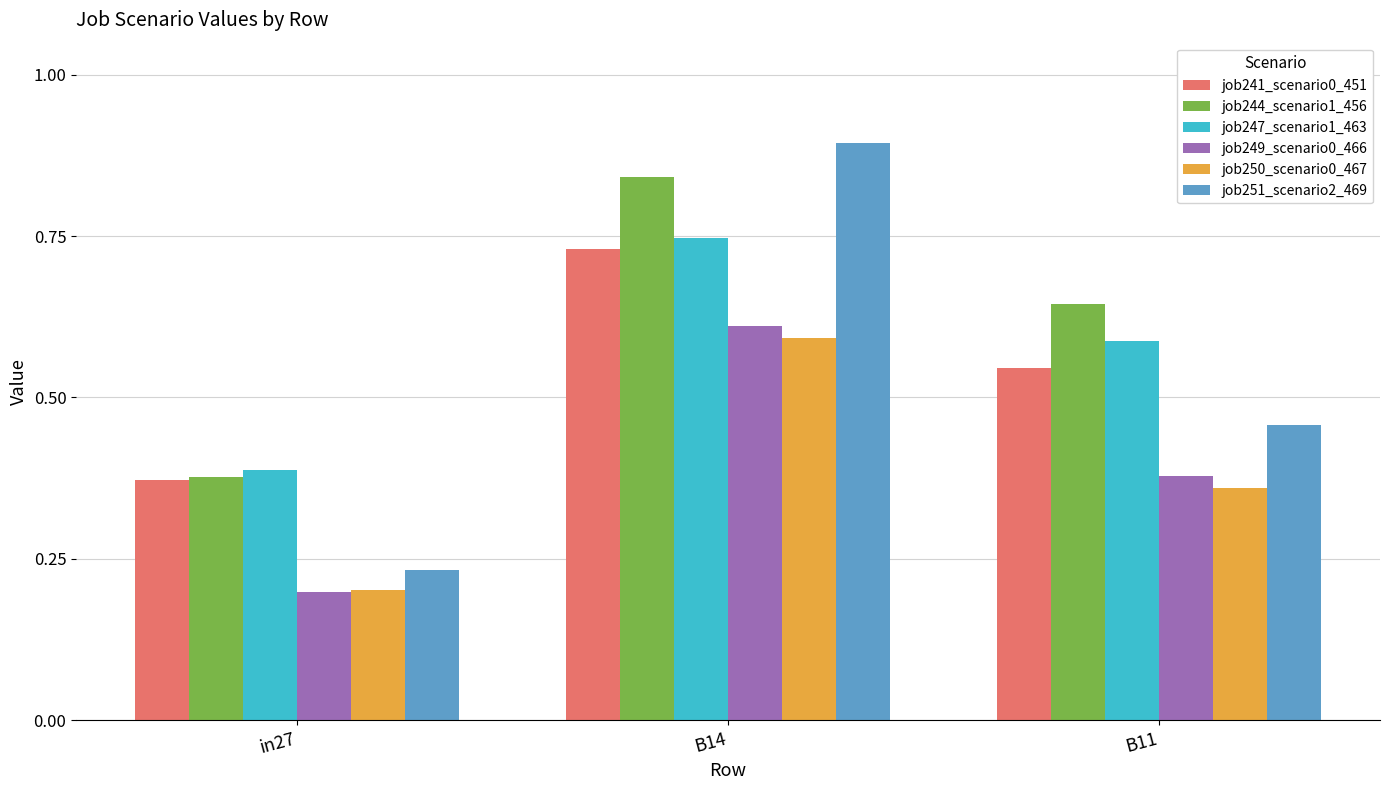

What are all the series names shown in the legend?

job241_scenario0_451, job244_scenario1_456, job247_scenario1_463, job249_scenario0_466, job250_scenario0_467, job251_scenario2_469